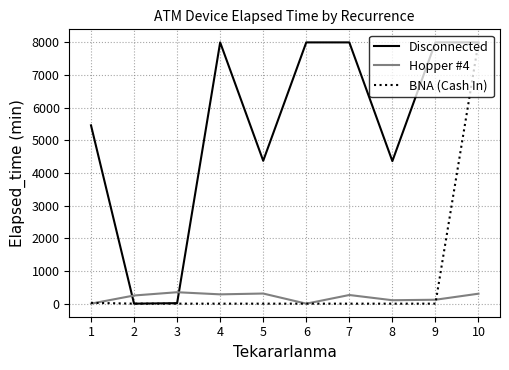

Between 1 and 6, which series saw the biggest shift?

Disconnected